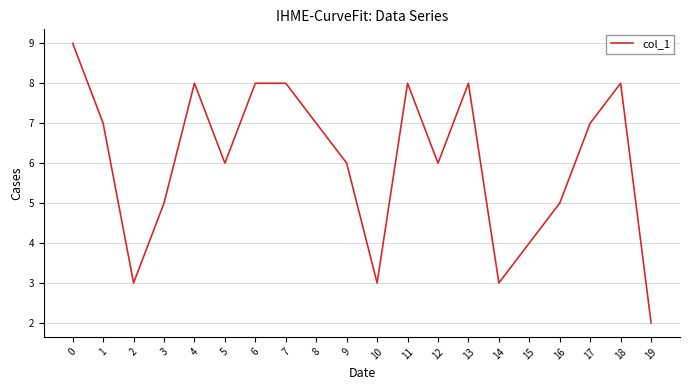

Reading right to left, transcribe all the data shown in this chart.

2	8	7	5	4	3	8	6	8	3	6	7	8	8	6	8	5	3	7	9